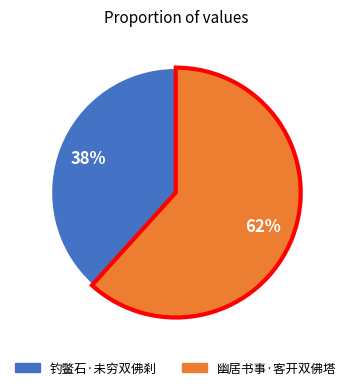

Is the sum of 幽居书事·客开双佛塔 and 钓鳖石·未穷双佛刹 greater than half?

Yes